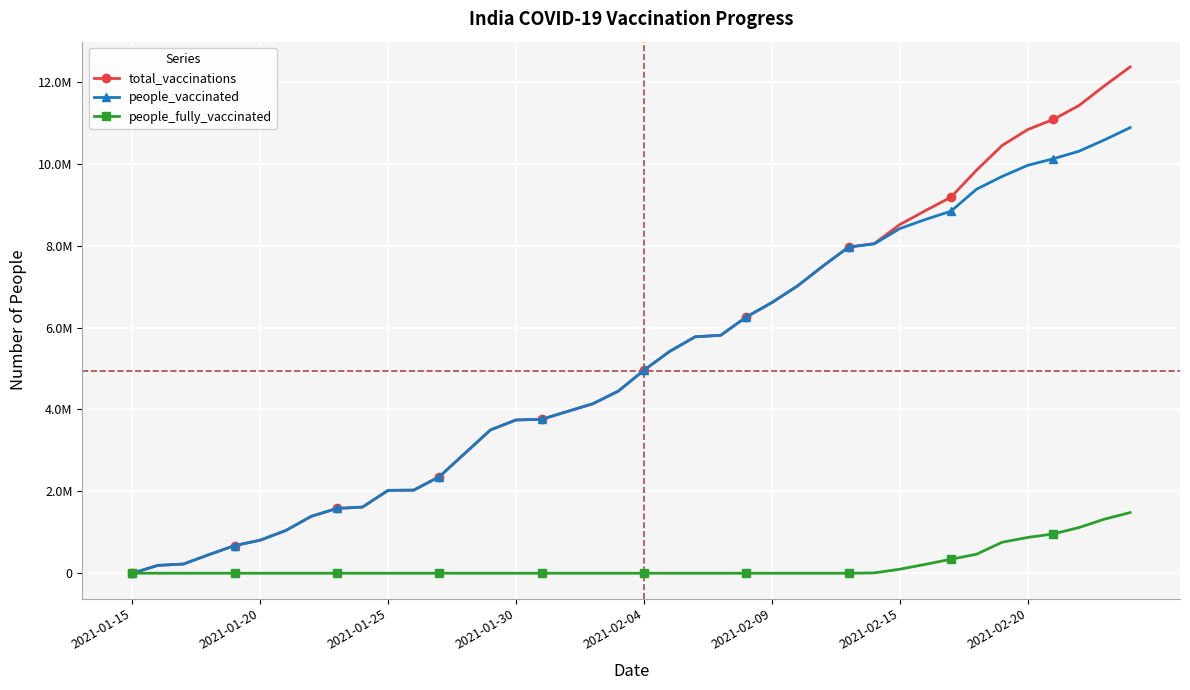

Reading right to left, what are all the values shown in this chart?

total_vaccinations: 12366633	11907392	11424094	11085173	10838323	10449942	9846523	9186757	8857341	8516771	8052454	7967647	7505010	7017114	6611561	6259008	5812362	5775322	5416849	4959445	4449552	4138918	3950156	3758843	3744334	3500027	2928053	2355979	2029480	2023809	1615504	1582201	1390592	1043534	806484	674835	454049	224301	191181	0
people_vaccinated: 10884879	10585757	10308552	10124531	9964383	9693000	9381591	8844641	8641002	8418653	8044786	7967647	7505010	7017114	6611561	6259008	5812362	5775322	5416849	4959445	4449552	4138918	3950156	3758843	3744334	3500027	2928053	2355979	2029480	2023809	1615504	1582201	1390592	1043534	806484	674835	454049	224301	191181	0
people_fully_vaccinated: 1481754	1321635	1115542	960642	873940	756942	464932	342116	216339	98118	7668	0	0	0	0	0	0	0	0	0	0	0	0	0	0	0	0	0	0	0	0	0	0	0	0	0	0	0	0	0